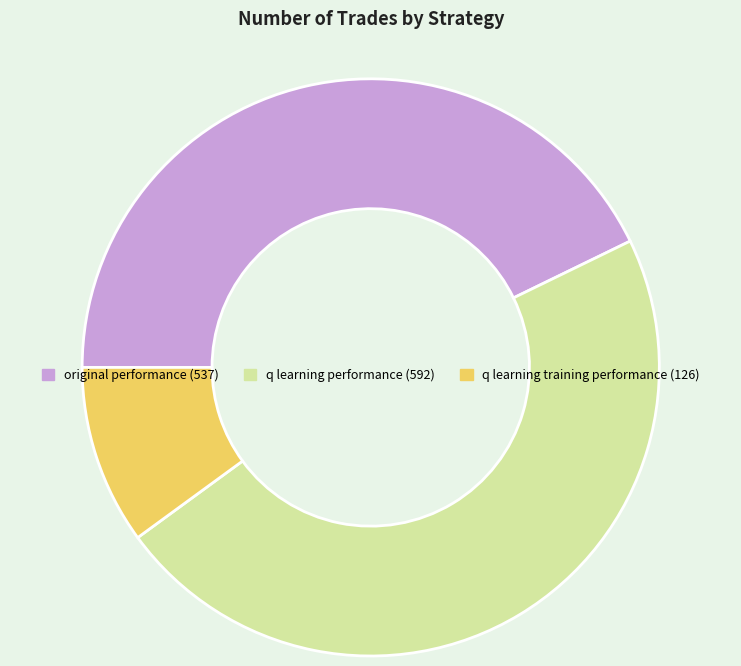

Does any single category account for the majority?

No